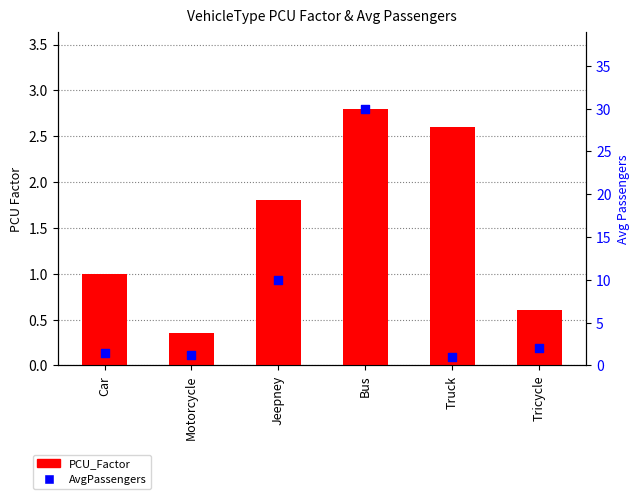

At how many categories does at least one series exceed 1?

6